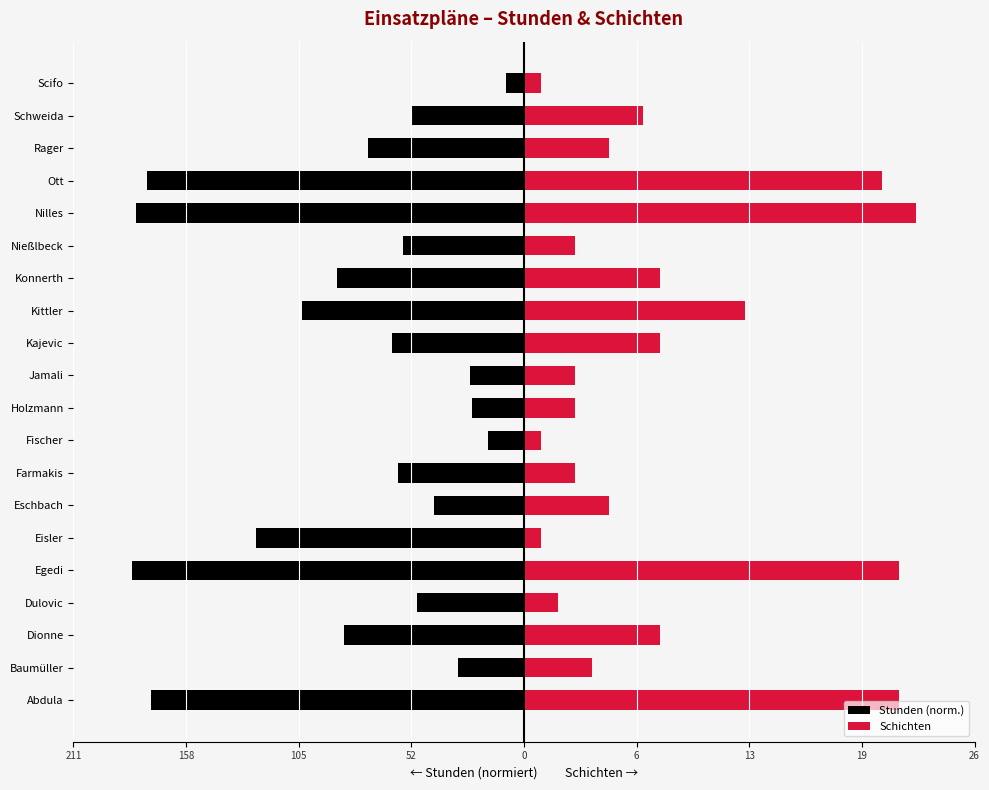

How many data points does each series have?

20